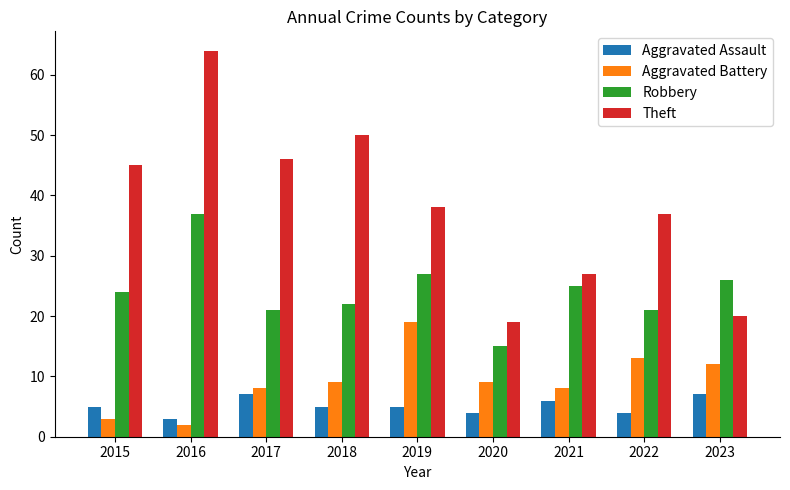

Is it true that Robbery equals 21 at 2017?

True